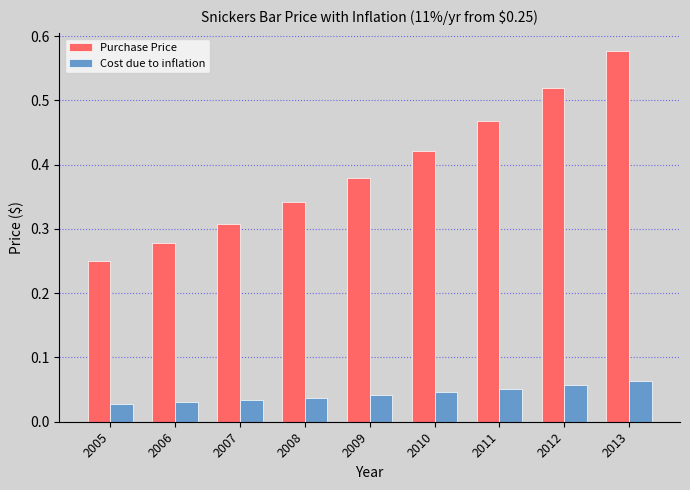

Which category has the highest value across all series?

2013